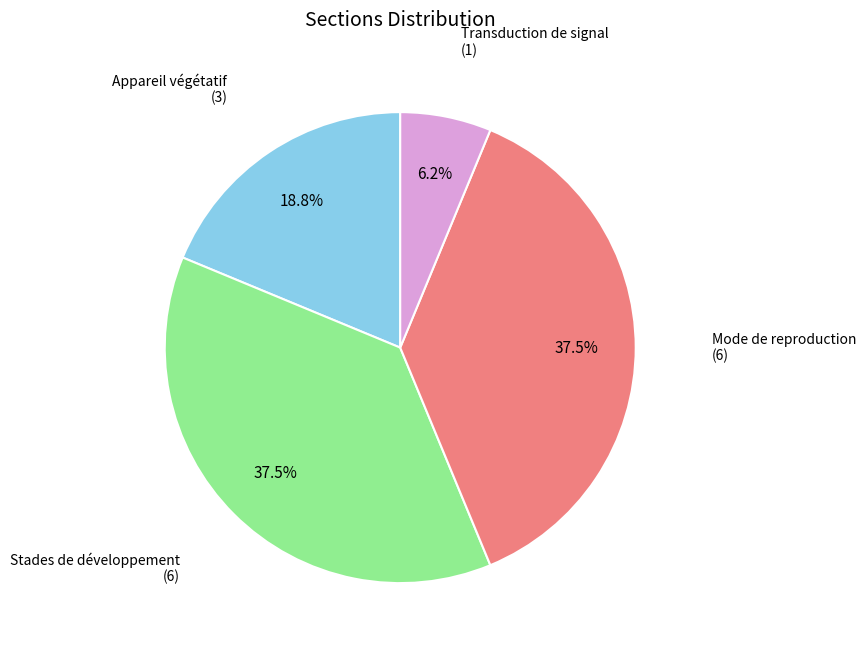

Is there a majority slice in this chart?

No